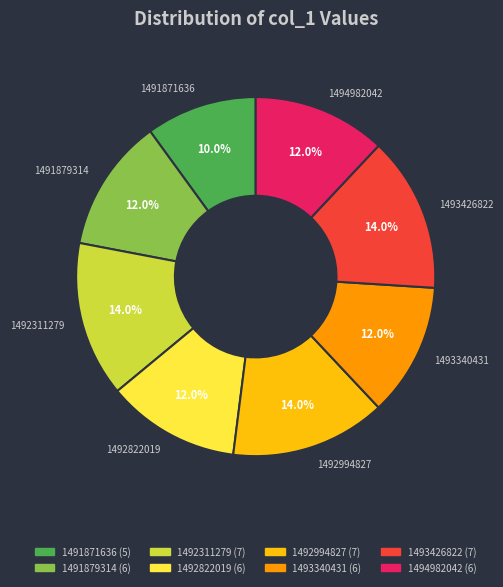

Between 1491871636 and 1493340431, which is larger?

1493340431